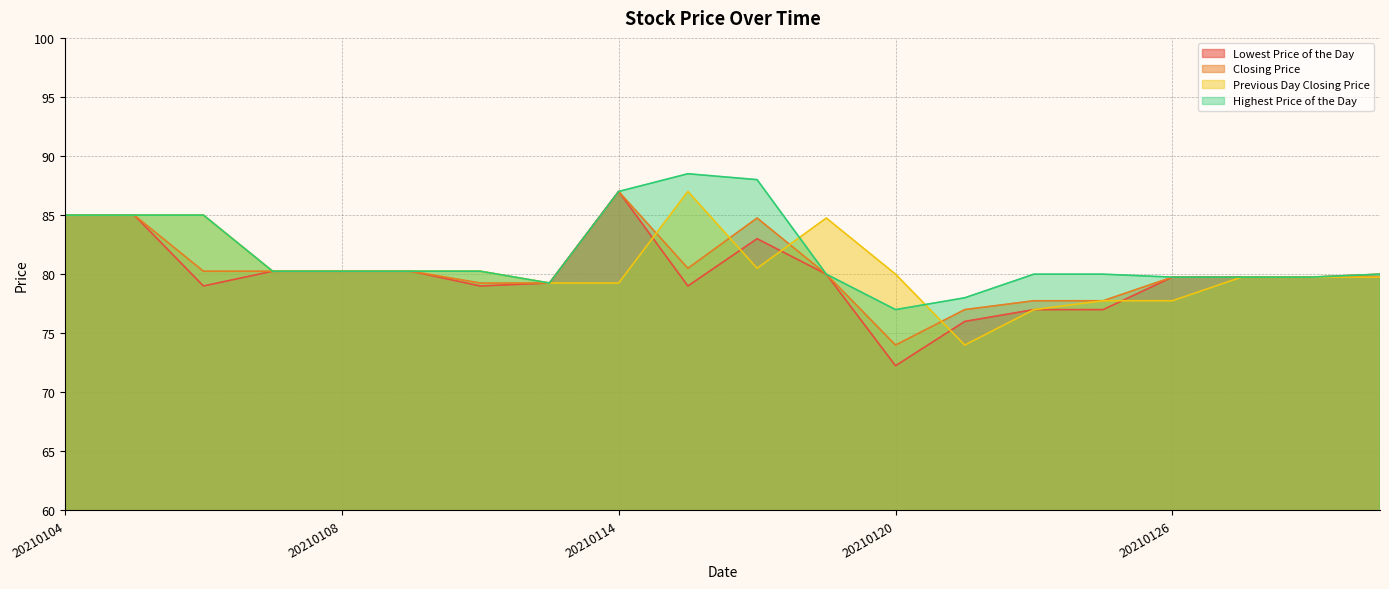

At which label is Lowest Price of the Day closest to 79?

20210106